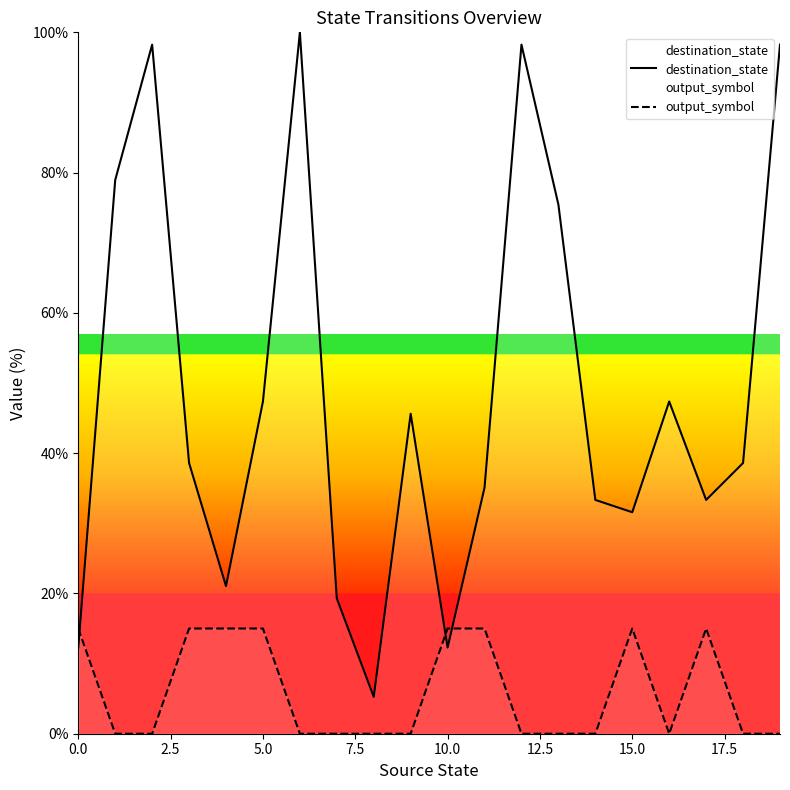

How many series are shown in this chart?

2